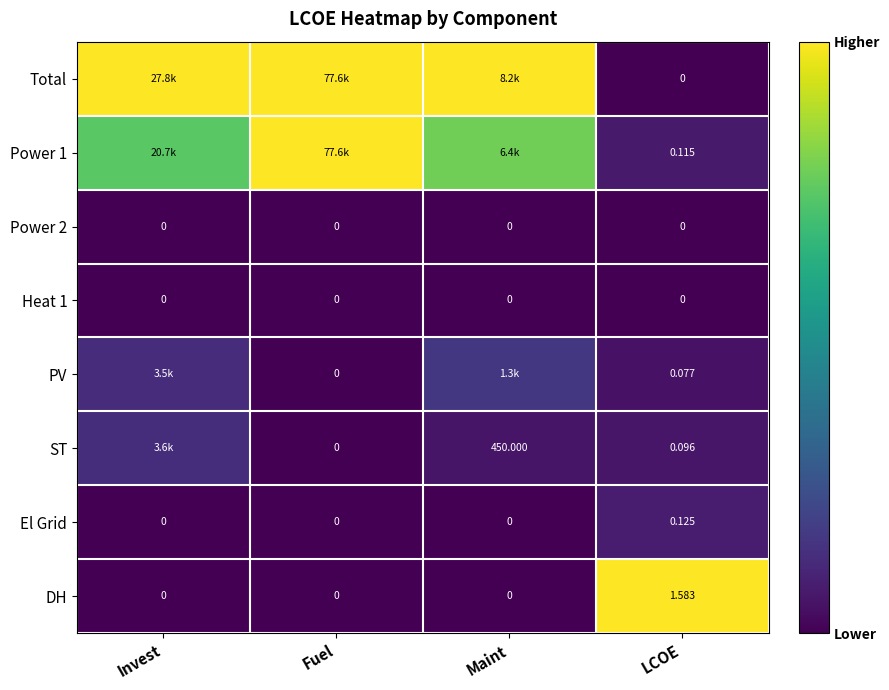

How many values in the DH series exceed 0?

1